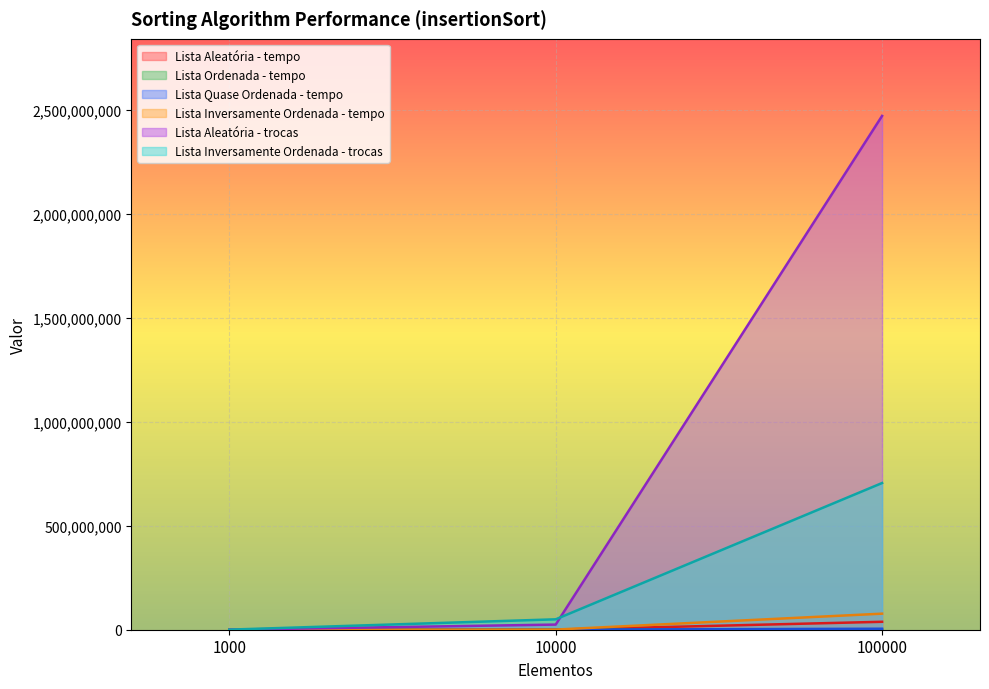

What is the difference between the highest and lowest values at 100000?

2469222475